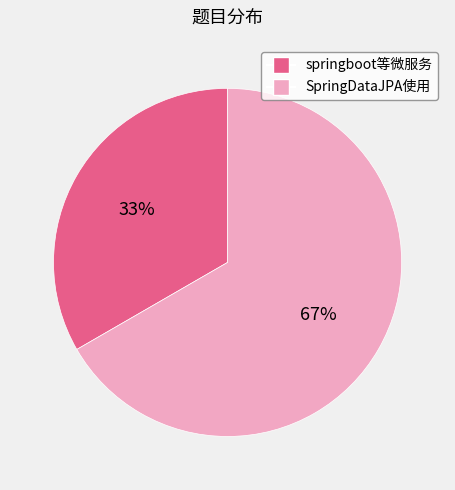

Is there a majority slice in this chart?

Yes